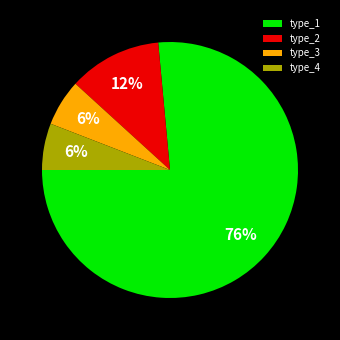

True or false: type_2 accounts for 22% of the total.

False